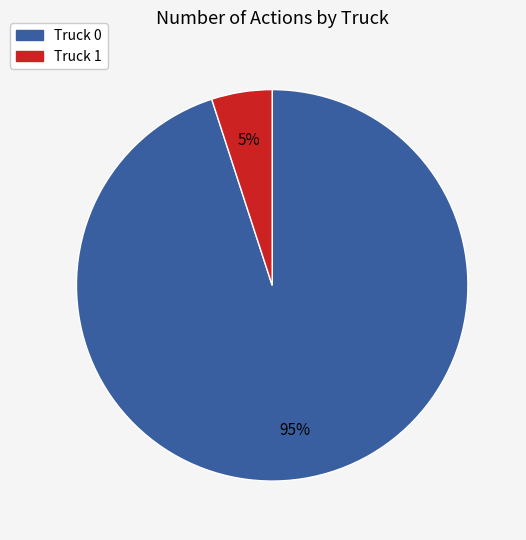

To the nearest percent, what is the combined percentage of Truck 0 and Truck 1?

100%